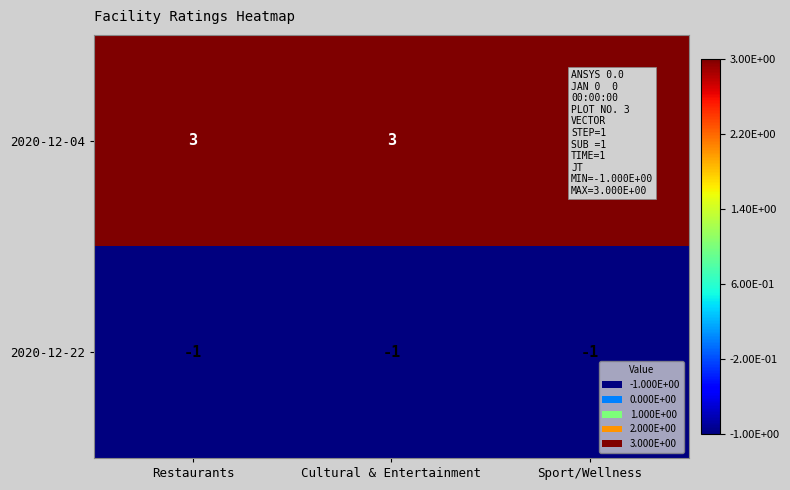

List the series in order of their overall mean, highest first.

2020-12-04, 2020-12-22